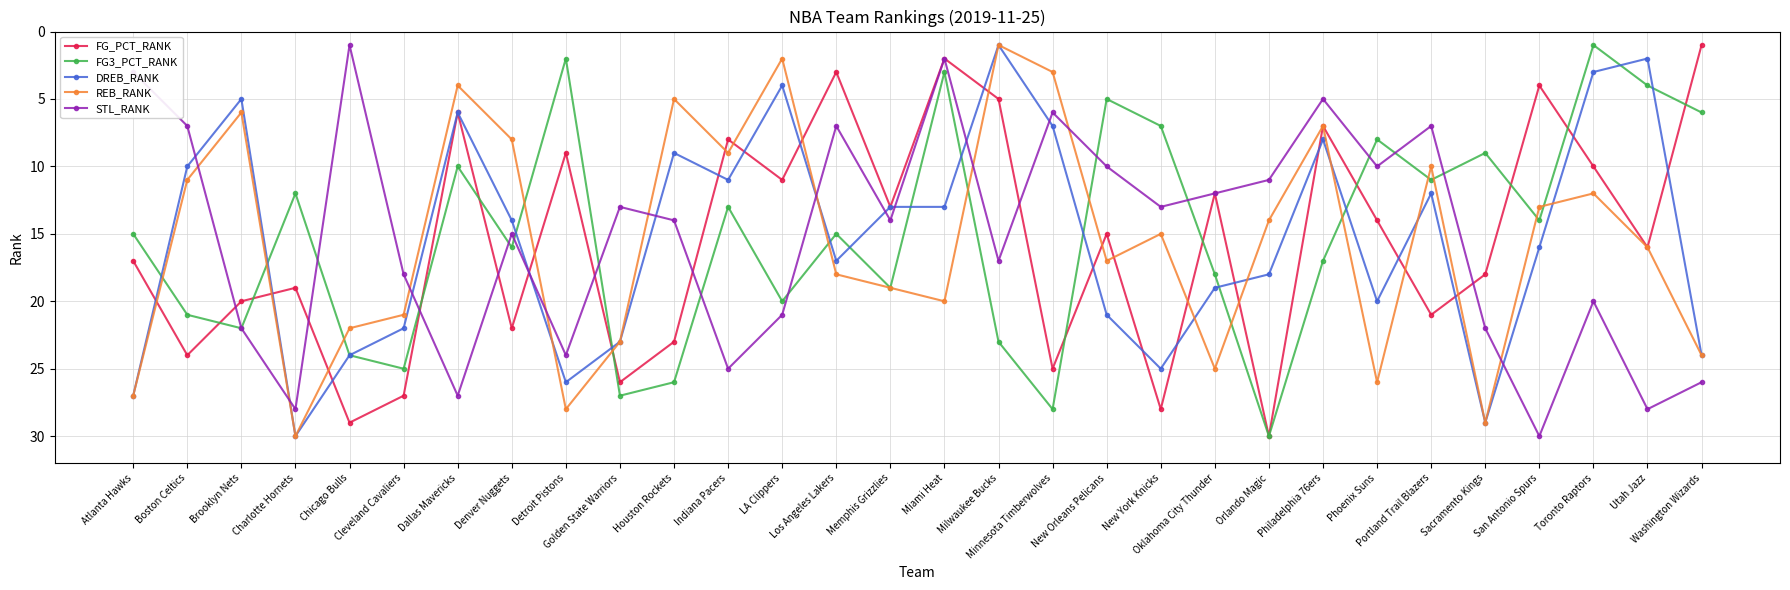

What are all the series names shown in the legend?

FG_PCT_RANK, FG3_PCT_RANK, DREB_RANK, REB_RANK, STL_RANK